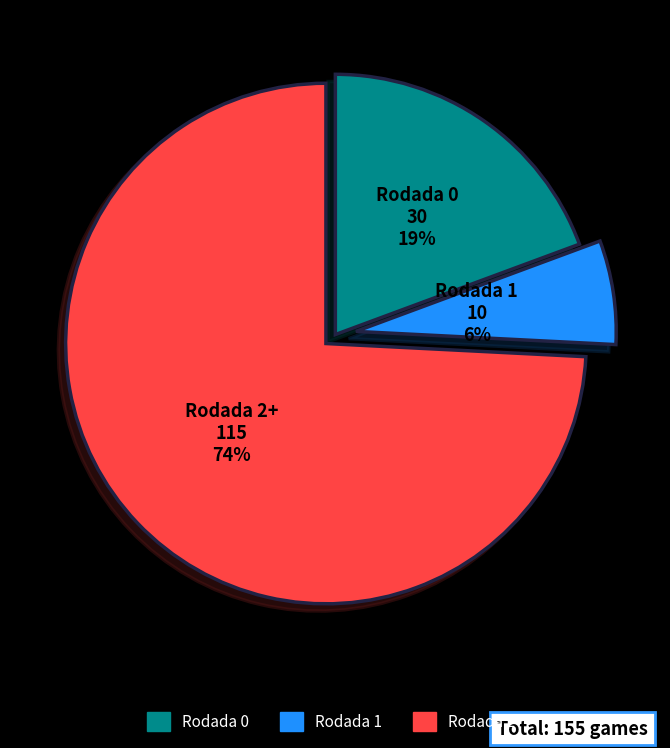

What is the smallest slice in the pie chart?

Rodada 1